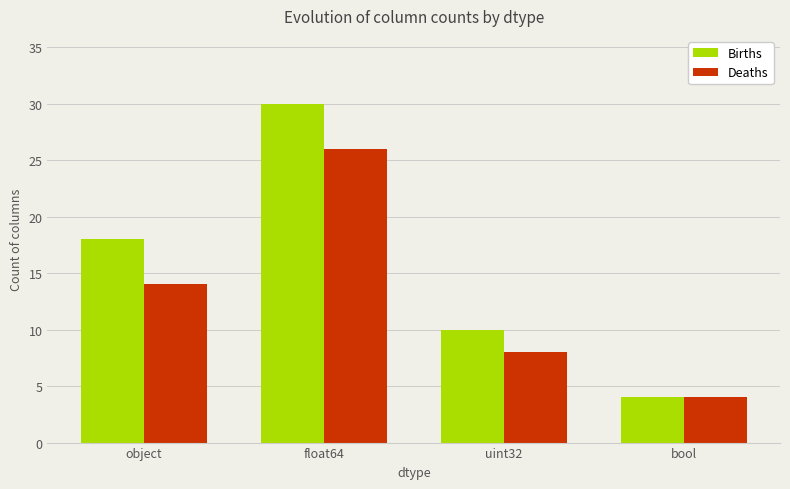

What value does the Births series have at uint32?

10